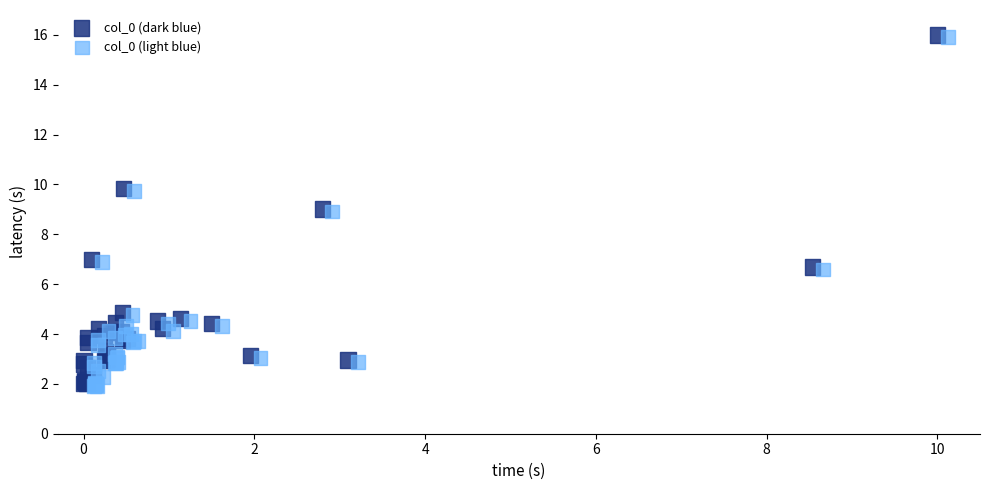

What are all the series names shown in the legend?

col_0 (dark blue), col_0 (light blue)